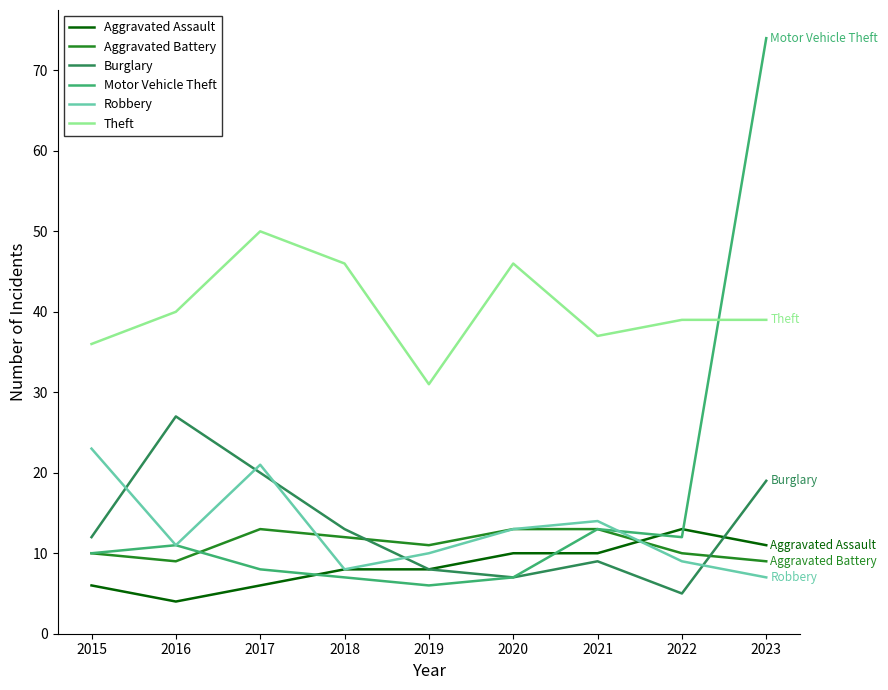

How many values in the Burglary series are below 12?

4